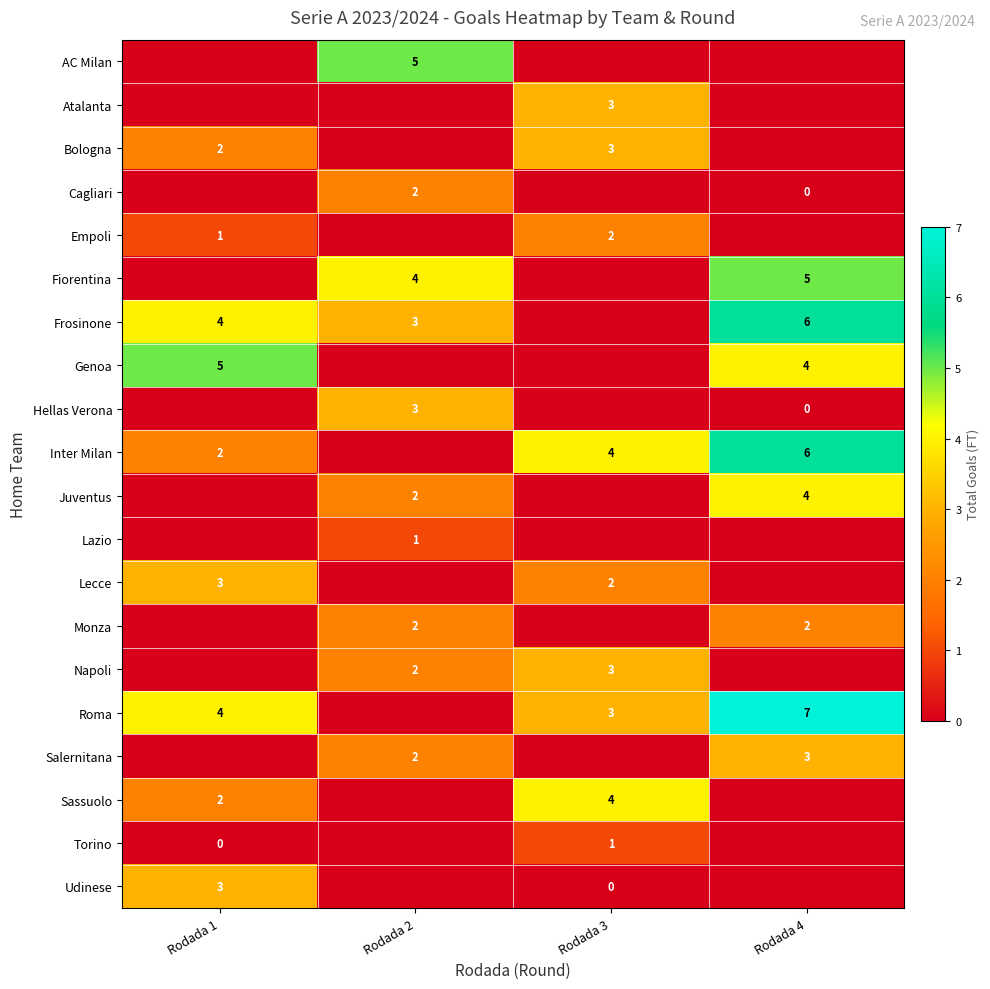

How many series are shown in this chart?

20